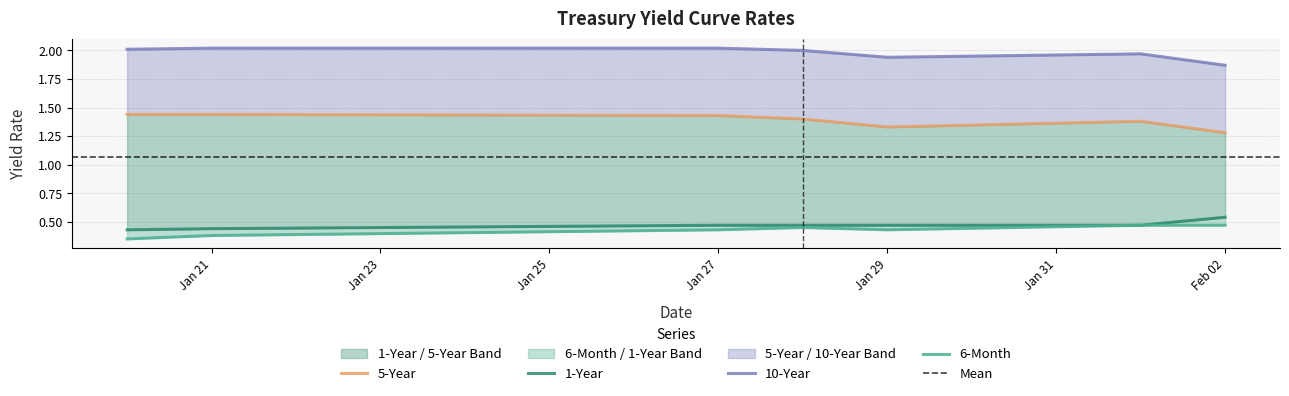

What is the label of the 2nd point from the right?

2016-02-01